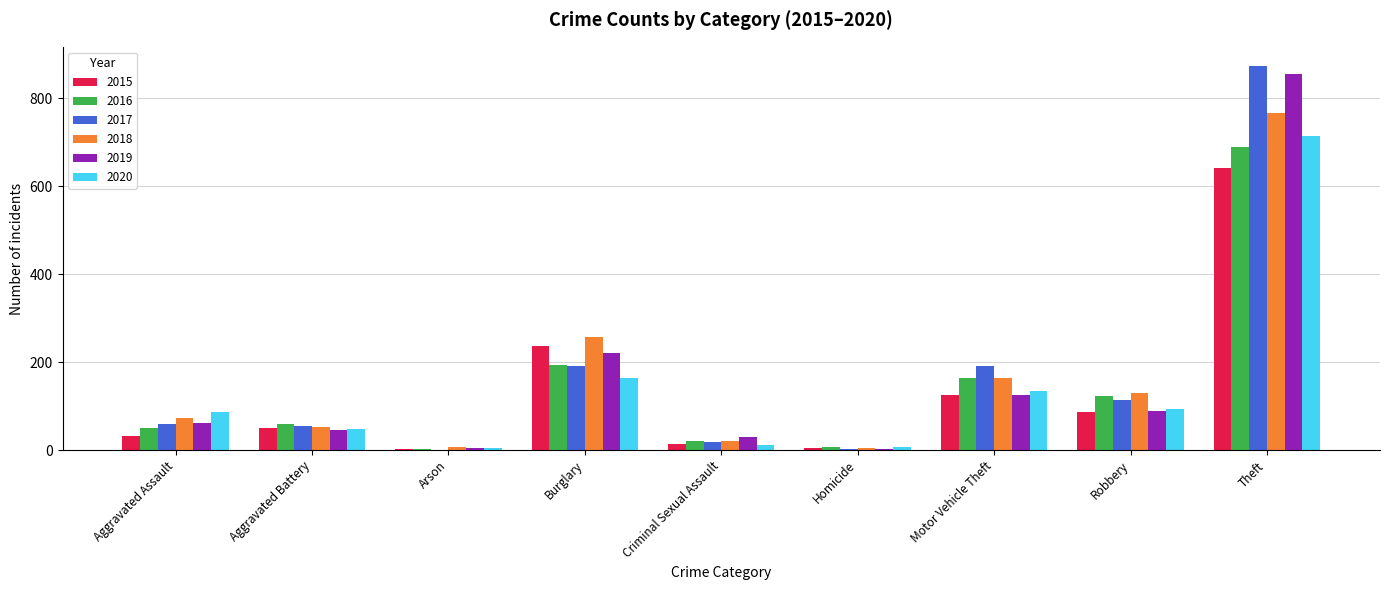

Where is 2020 nearest to the value 358?

Burglary